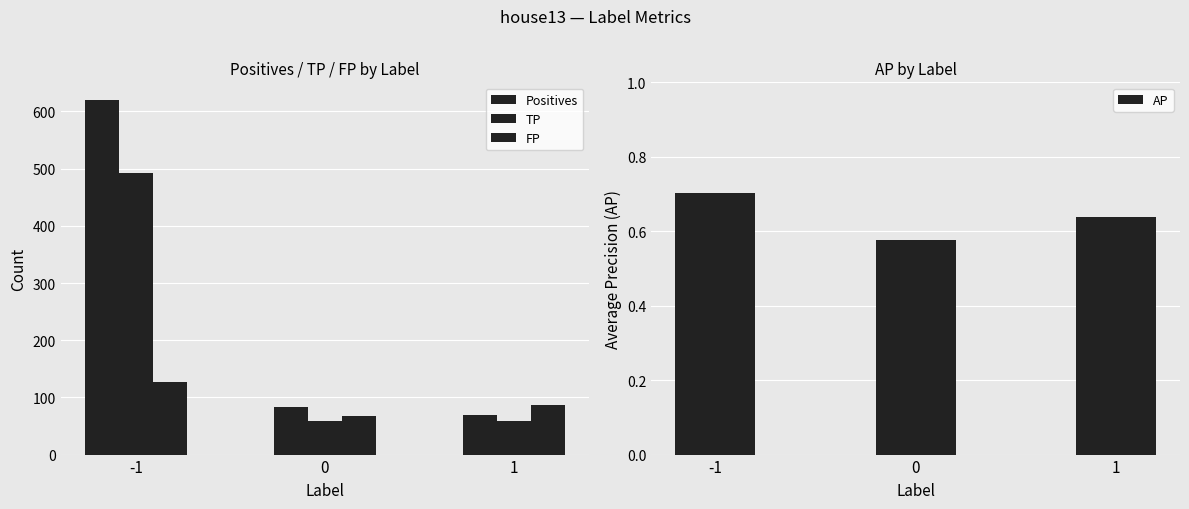

What is the difference between the FP values at -1 and 0?

59.0